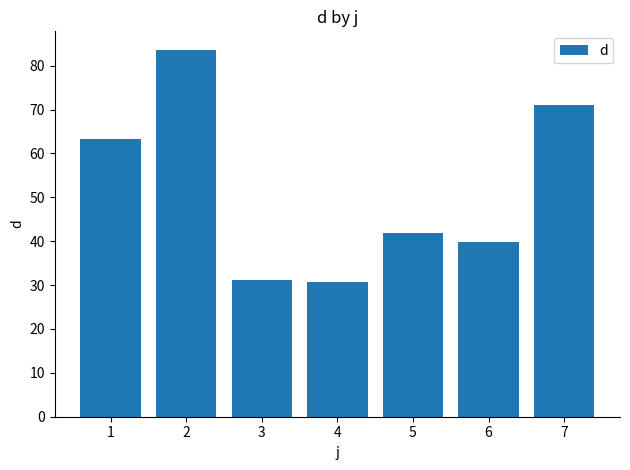

What is the sum of the values at 5 and 6?

81.7